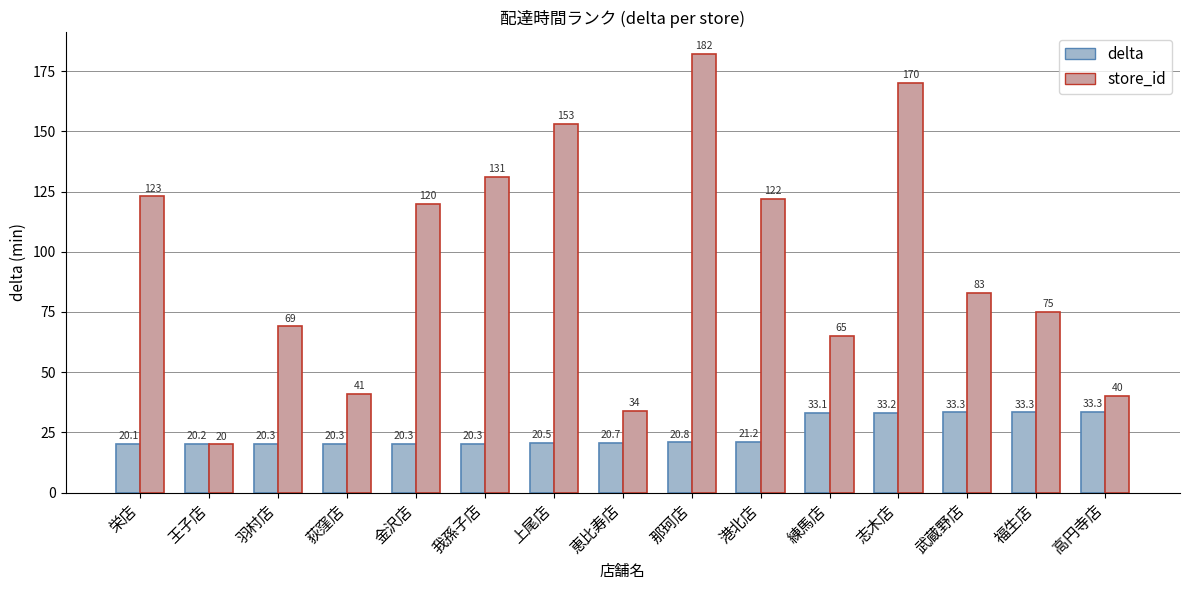

Read the delta value at 王子店.

20.2